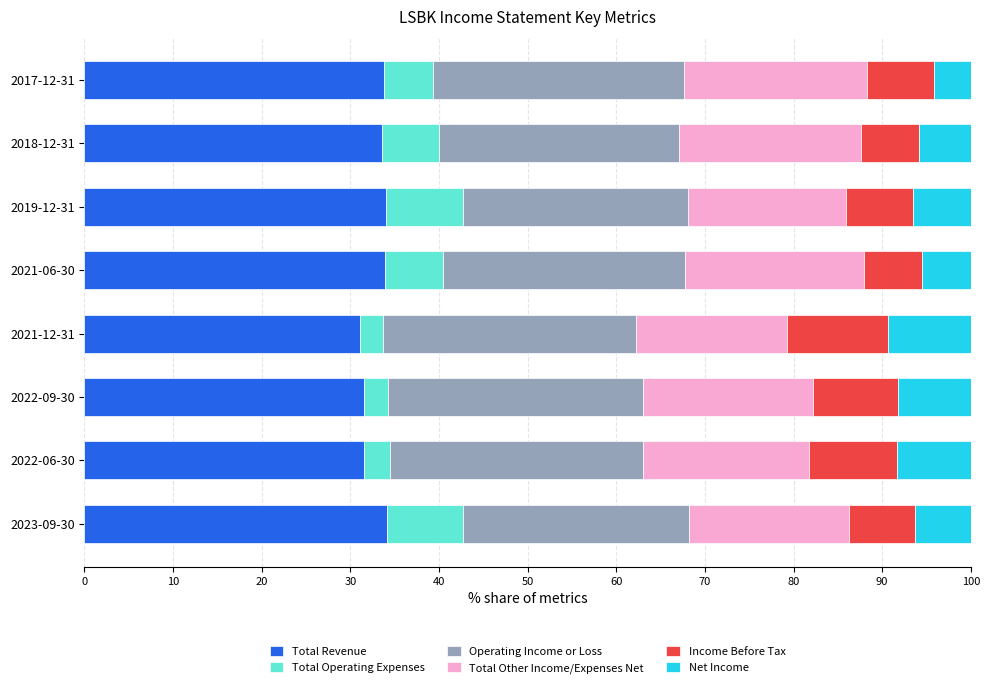

What is the total value across all series at 2022-09-30?

100.0